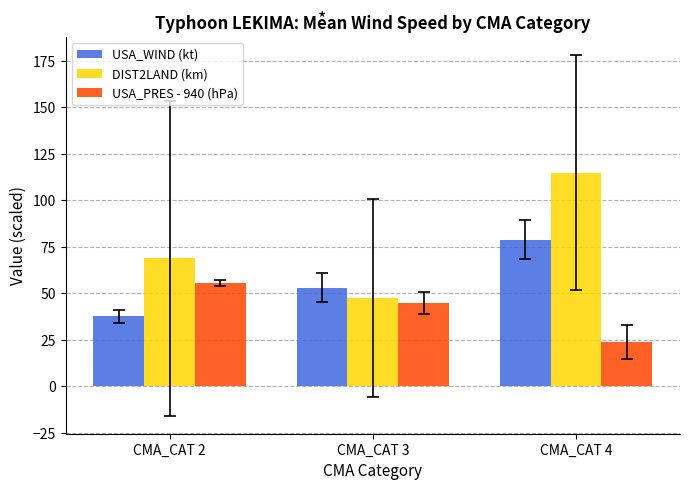

At which category does the chart reach its minimum across all series?

CMA_CAT 4